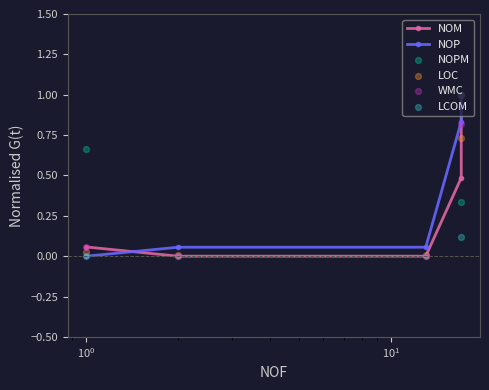

Which series has the largest total across all categories?

NOPM